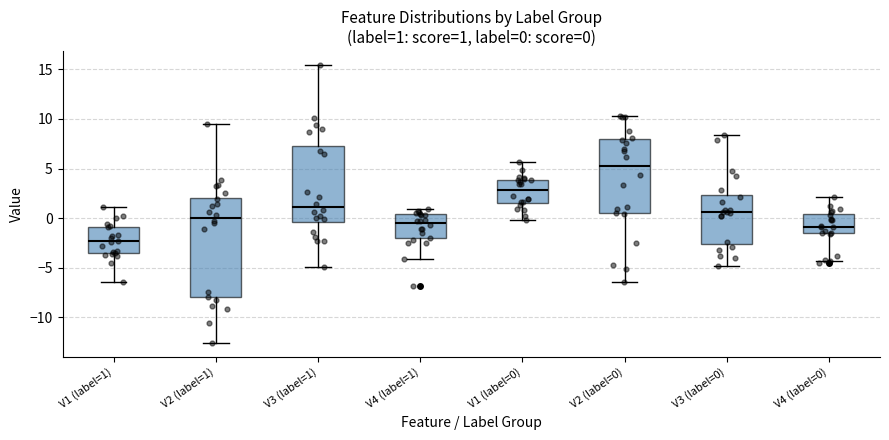

Which box has the highest median line?

V2 (label=0)